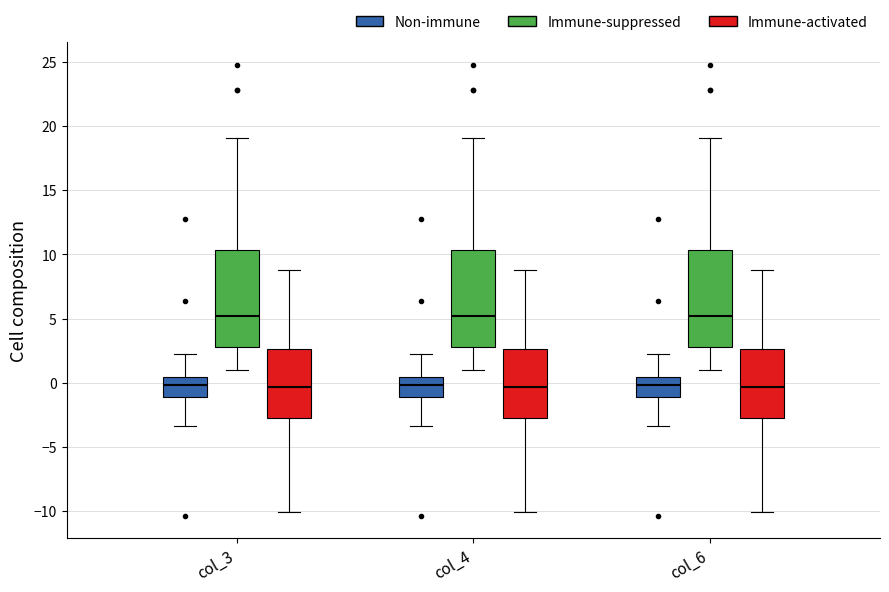

Where does the lower whisker of the box for col_6 (Immune-suppressed) end on the y-axis? The values are not printed on the chart, so give them approximately, as read against the axis.

1.0